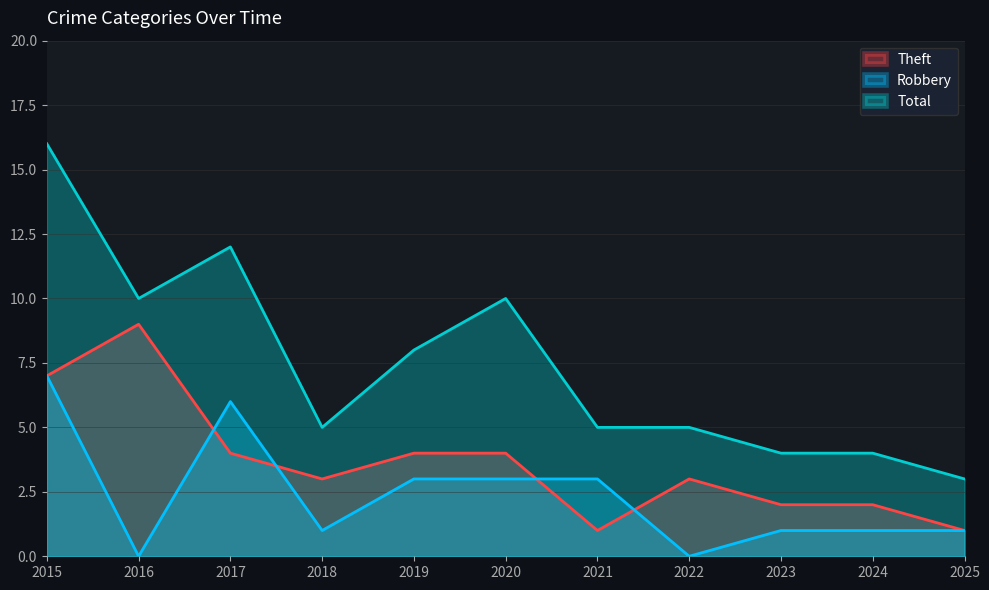

How many values in the Total series exceed 5?

5